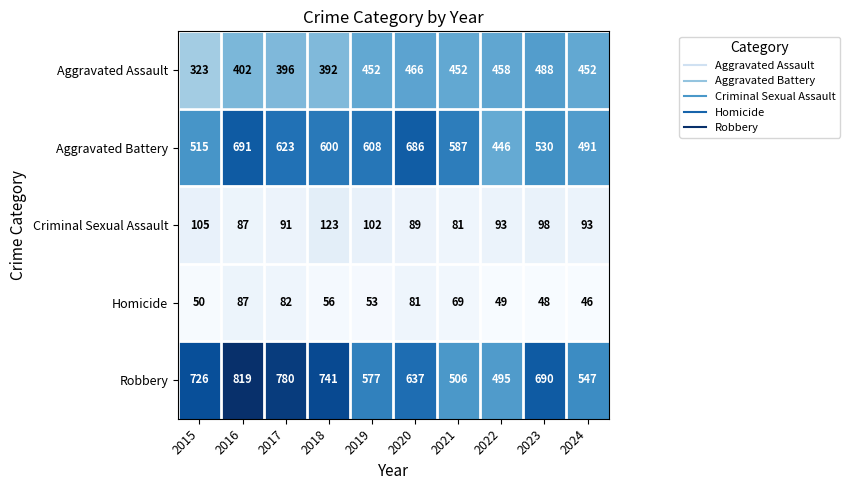

What is the highest value of the Aggravated Assault series?

488